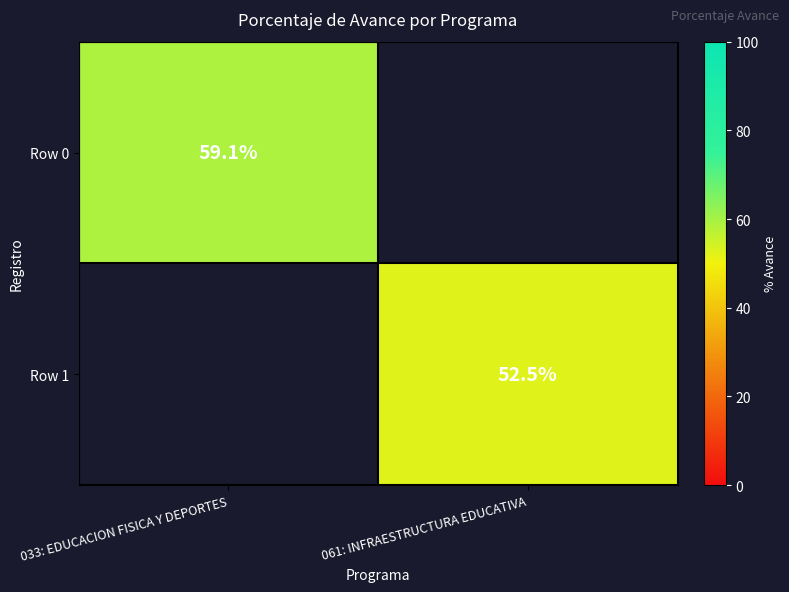

Is it true that Row 0 equals 59.1 at 033: EDUCACION FISICA Y DEPORTES?

True